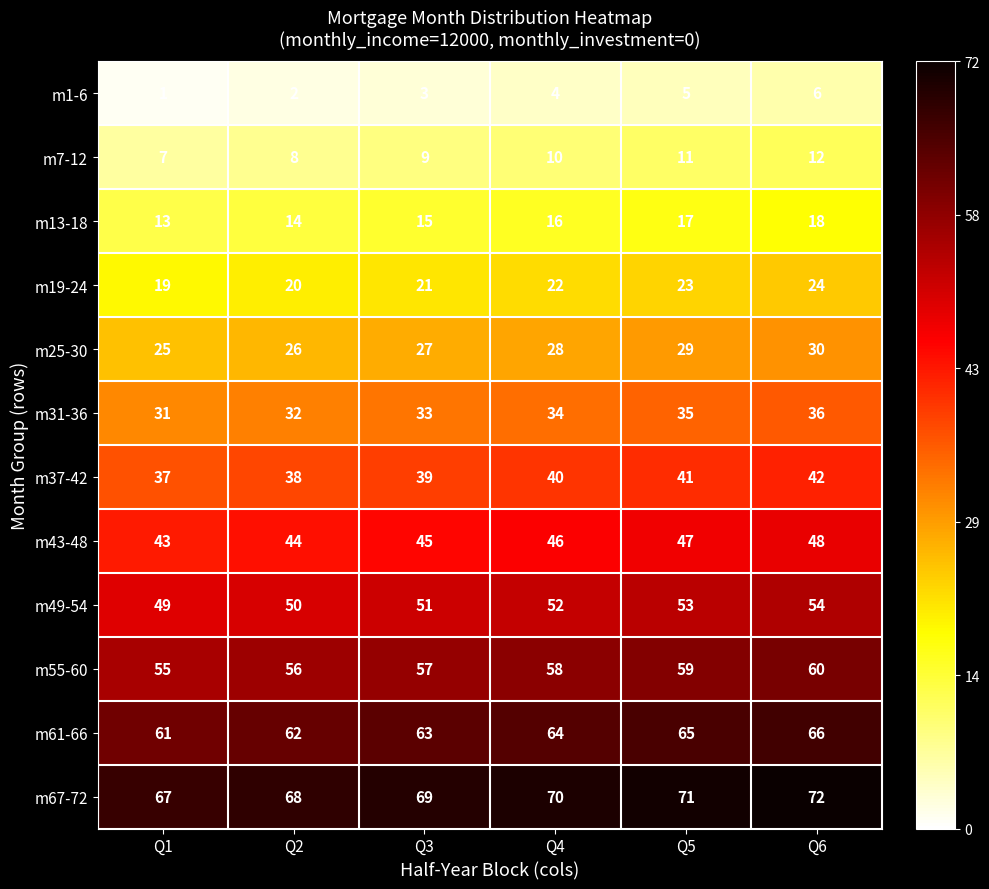

What is the greatest value displayed?

72